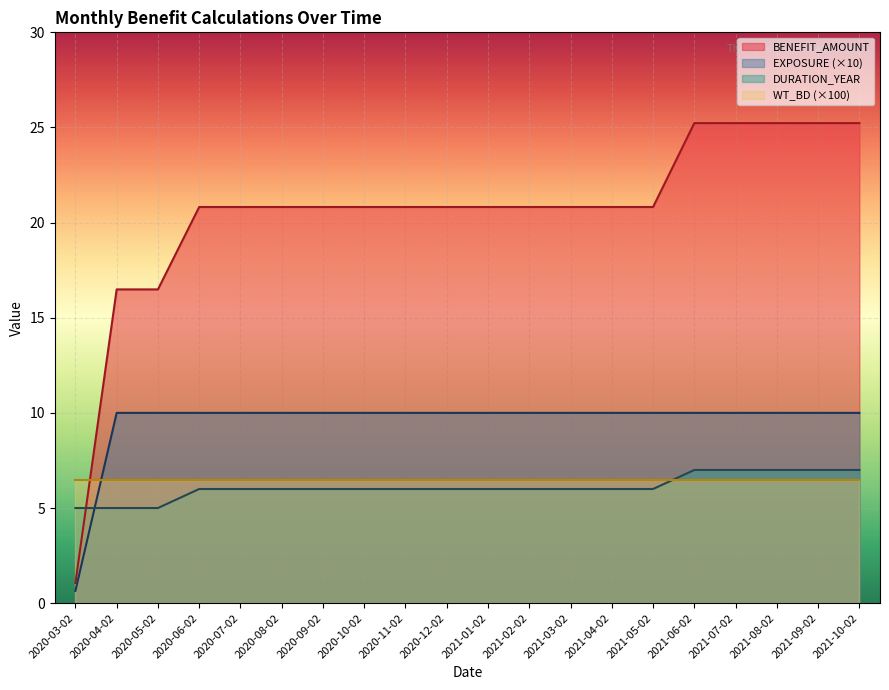

What is the total value across all series at 2020-07-02?

43.3